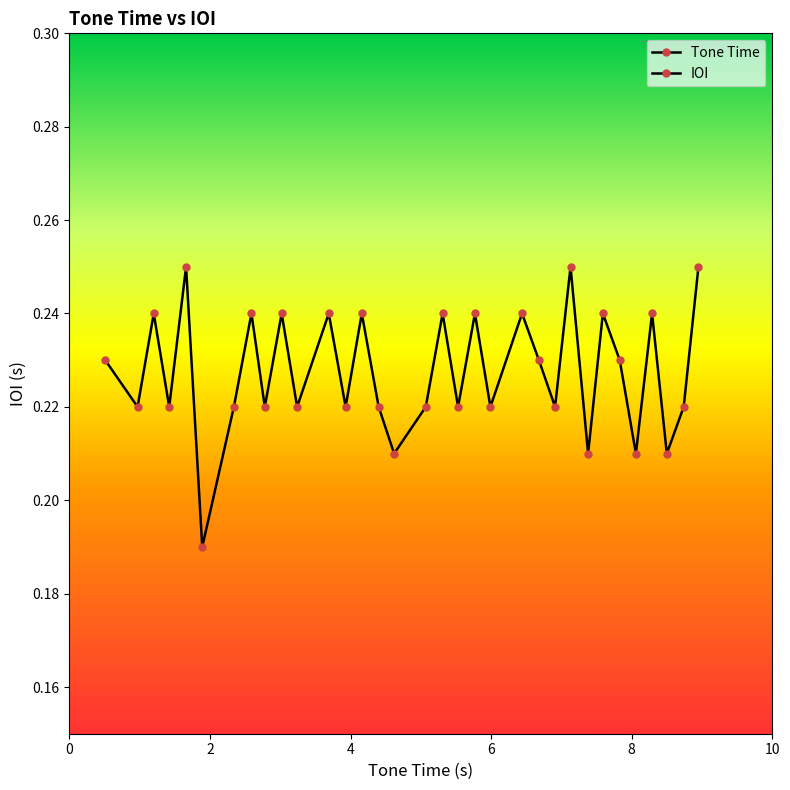

True or false: Tone Time and IOI cross at least once.

False